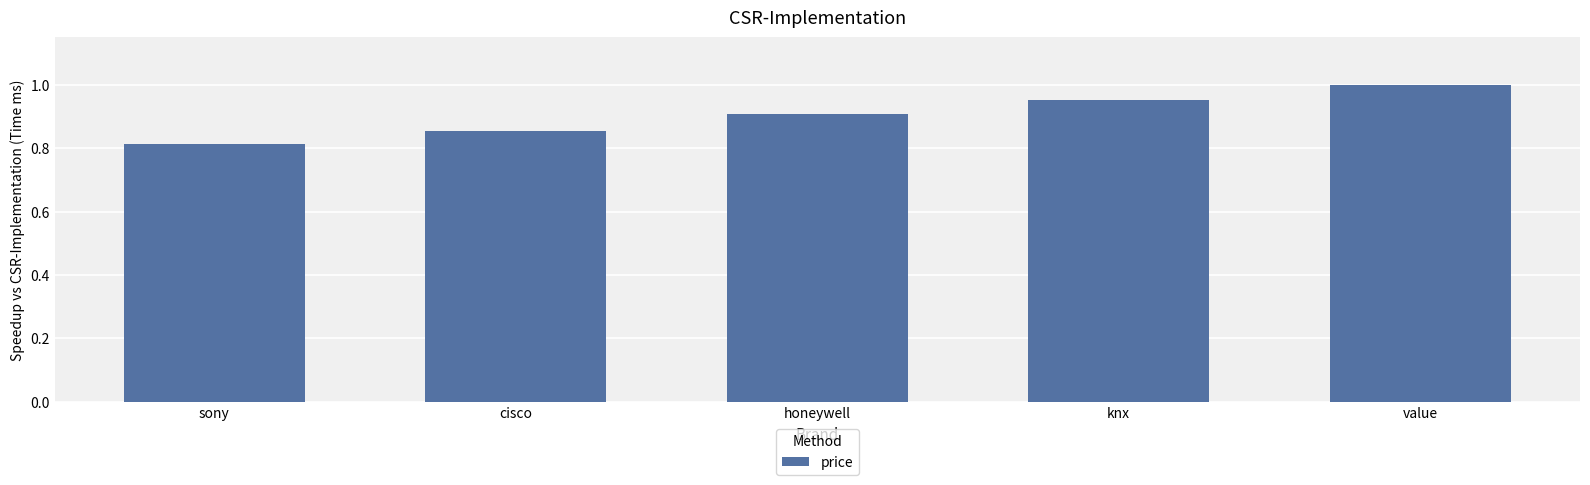

At which category does the chart reach its peak across all series?

value